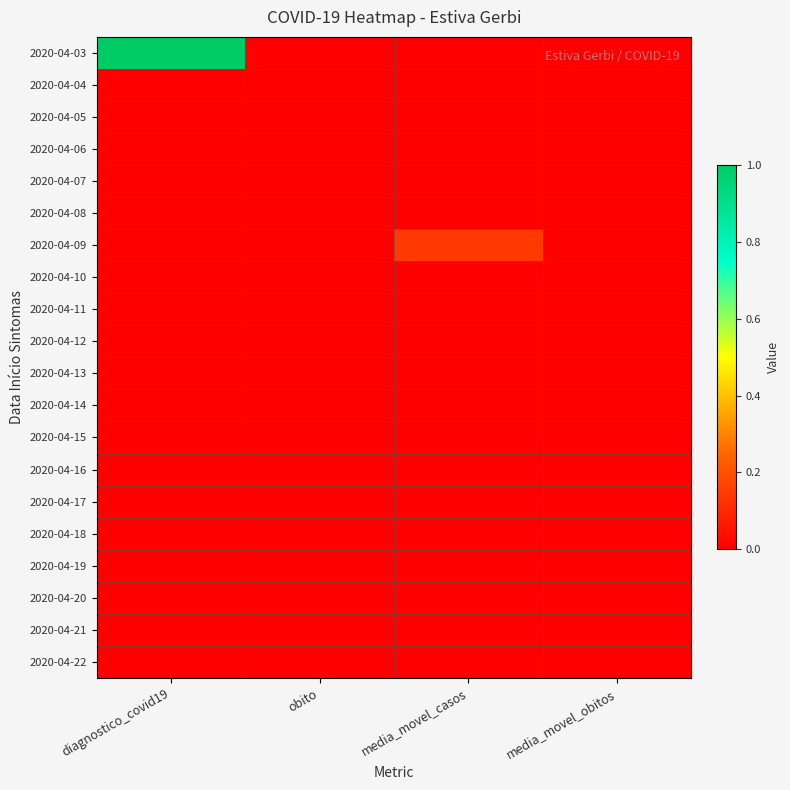

What is the difference between the highest and lowest values at media_movel_casos?

0.1